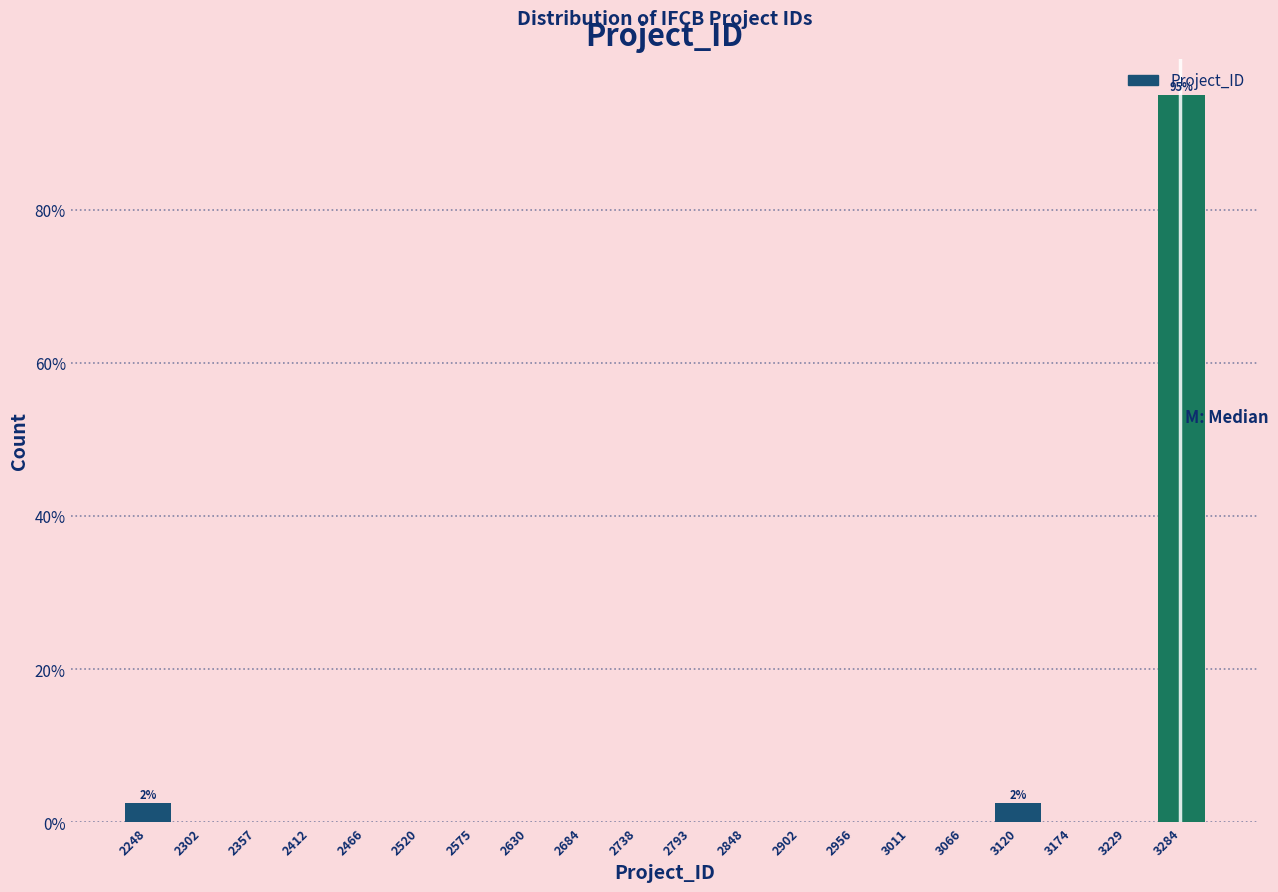

Between 3120 and 3066, which is larger?

3120